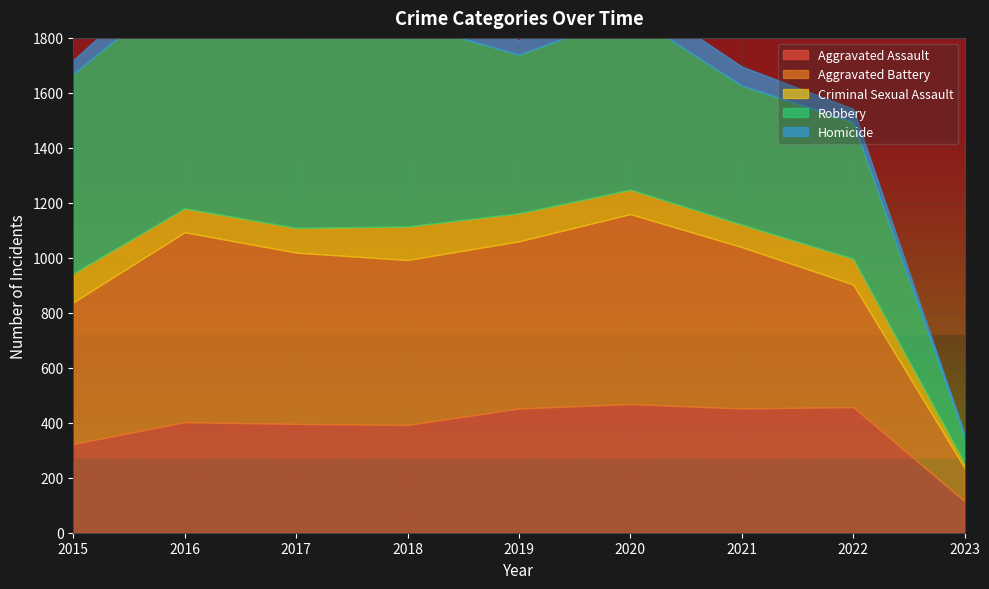

Which has a higher value, 2021 or 2019?

2021